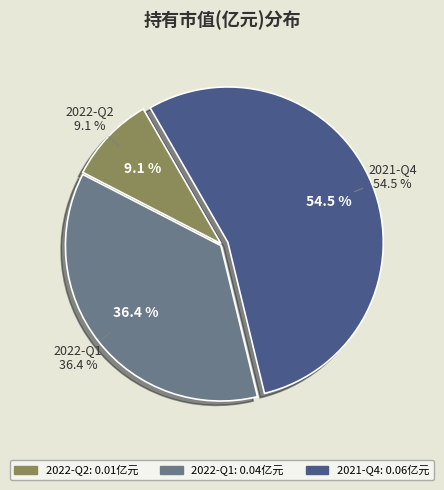

To the nearest percent, what percentage of the pie is 2021-Q4?

55%